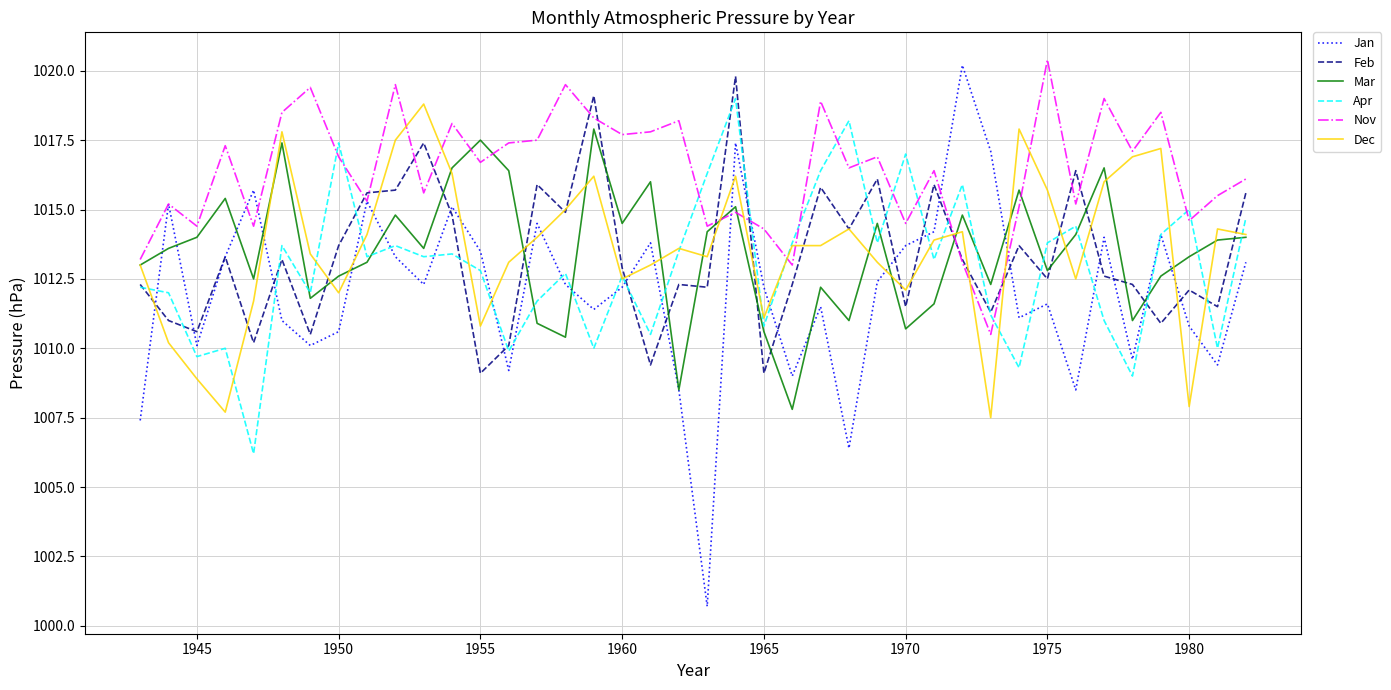

Reading left to right, extract all data points from this chart.

Jan: 1007.4	1015.2	1010.1	1013.3	1015.7	1011.0	1010.1	1010.6	1015.3	1013.3	1012.3	1015.1	1013.5	1009.2	1014.5	1012.3	1011.4	1012.2	1013.8	1008.5	1000.7	1017.4	1012.2	1009.0	1011.5	1006.4	1012.4	1013.7	1014.2	1020.2	1017.1	1011.1	1011.6	1008.5	1014.0	1009.6	1014.1	1010.8	1009.4	1013.1
Feb: 1012.3	1011.0	1010.6	1013.3	1010.2	1013.2	1010.5	1013.7	1015.6	1015.7	1017.4	1014.8	1009.1	1010.1	1015.9	1014.9	1019.1	1012.9	1009.4	1012.3	1012.2	1019.8	1009.1	1012.3	1015.8	1014.3	1016.1	1011.5	1015.9	1013.2	1011.3	1013.7	1012.5	1016.4	1012.6	1012.3	1010.9	1012.1	1011.5	1015.6
Mar: 1013.0	1013.6	1014.0	1015.4	1012.5	1017.4	1011.8	1012.6	1013.1	1014.8	1013.6	1016.5	1017.5	1016.4	1010.9	1010.4	1017.9	1014.5	1016.0	1008.5	1014.2	1015.1	1010.6	1007.8	1012.2	1011.0	1014.5	1010.7	1011.6	1014.8	1012.3	1015.7	1012.8	1014.1	1016.5	1011.0	1012.6	1013.3	1013.9	1014.0
Apr: 1012.2	1012.0	1009.7	1010.0	1006.2	1013.7	1012.0	1017.4	1013.3	1013.7	1013.3	1013.4	1012.8	1009.9	1011.7	1012.7	1010.0	1012.6	1010.5	1013.5	1016.3	1019.0	1010.8	1013.8	1016.4	1018.2	1013.8	1017.0	1013.2	1015.9	1011.2	1009.3	1013.8	1014.4	1011.0	1009.0	1014.1	1015.0	1010.0	1014.7
Nov: 1013.2	1015.2	1014.4	1017.3	1014.4	1018.5	1019.4	1016.9	1015.3	1019.5	1015.6	1018.1	1016.7	1017.4	1017.5	1019.5	1018.3	1017.7	1017.8	1018.2	1014.4	1014.9	1014.3	1013.0	1018.9	1016.5	1016.9	1014.5	1016.4	1013.1	1010.5	1015.1	1020.4	1015.2	1019.0	1017.1	1018.5	1014.6	1015.5	1016.1
Dec: 1013.0	1010.2	1008.9	1007.7	1011.7	1017.8	1013.4	1012.0	1014.1	1017.5	1018.8	1016.3	1010.8	1013.1	1014.0	1015.0	1016.2	1012.5	1013.0	1013.6	1013.3	1016.2	1011.1	1013.7	1013.7	1014.3	1013.1	1012.1	1013.9	1014.2	1007.5	1017.9	1015.7	1012.5	1016.0	1016.9	1017.2	1007.9	1014.3	1014.1